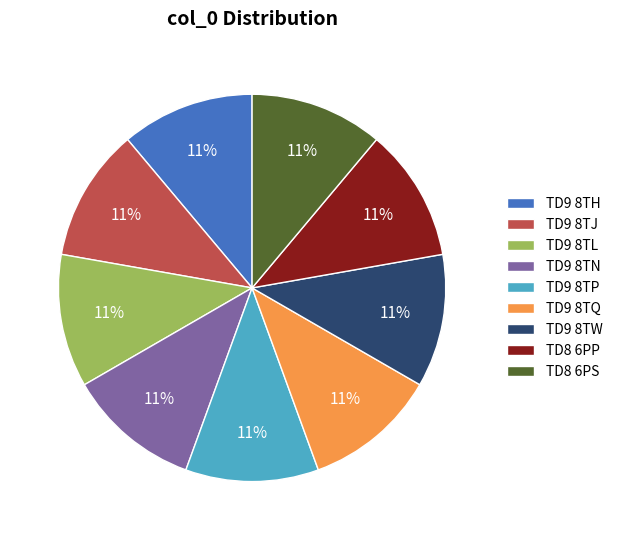

True or false: TD9 8TQ accounts for 11% of the total.

True